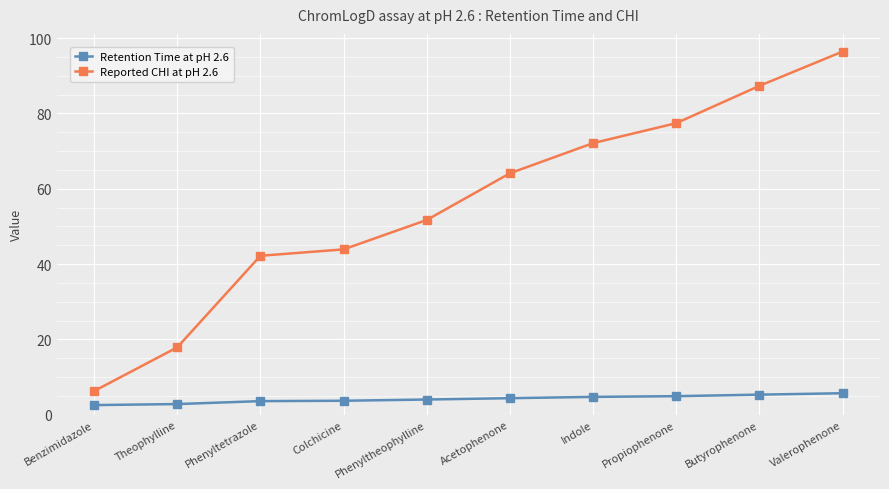

List the series in order of their overall mean, lowest first.

Retention Time at pH 2.6, Reported CHI at pH 2.6